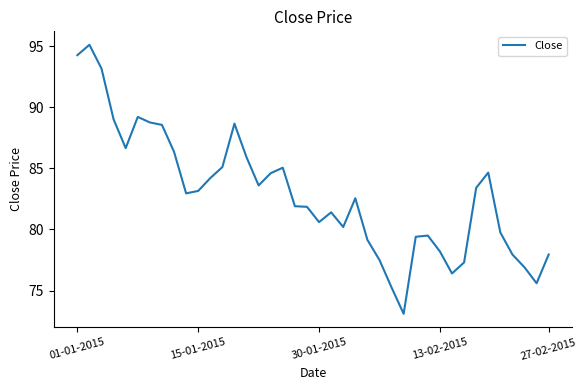

How many series are shown in this chart?

1